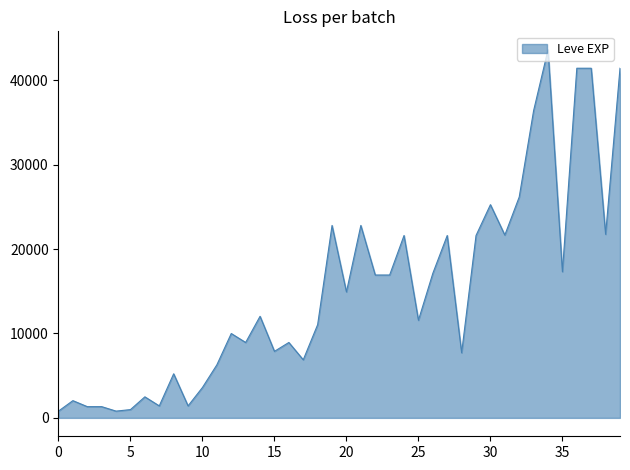

What is the difference between the maximum and minimum values?

42800